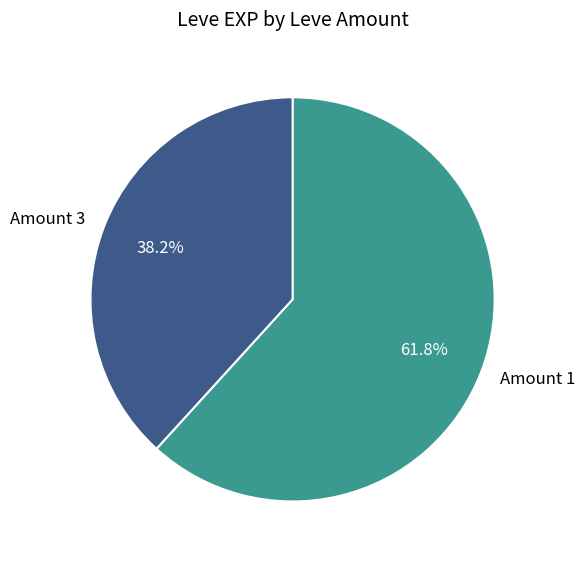

Count the number of slices in the pie.

2